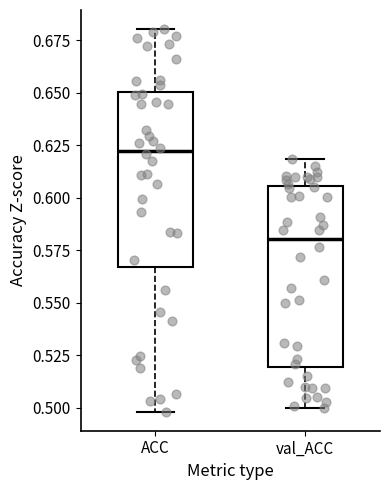

Where does the lower whisker of the box for ACC end on the y-axis? The values are not printed on the chart, so give them approximately, as read against the axis.

0.500